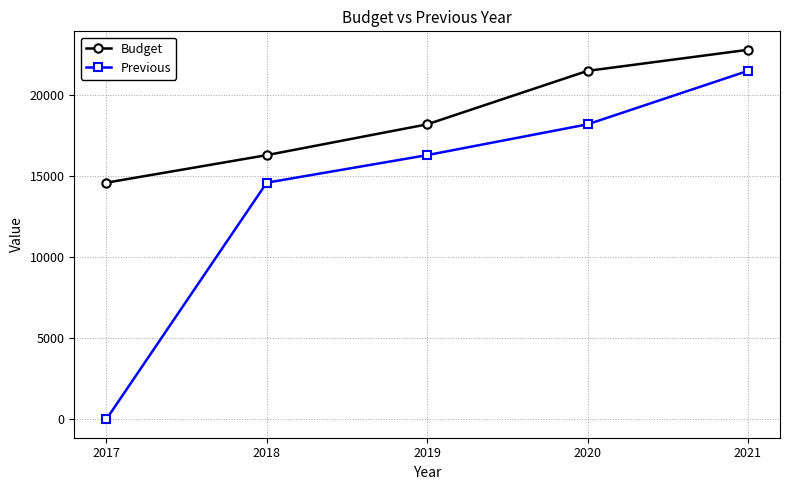

What is the value of the Budget point at the 5th from the left?

22800